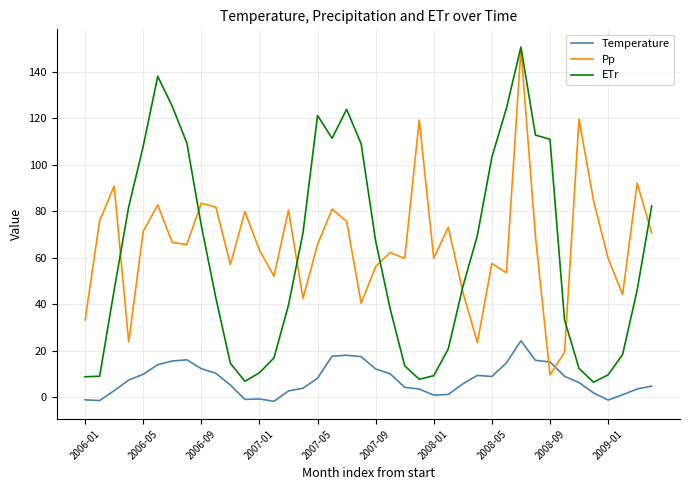

What is the maximum value for ETr?

150.7